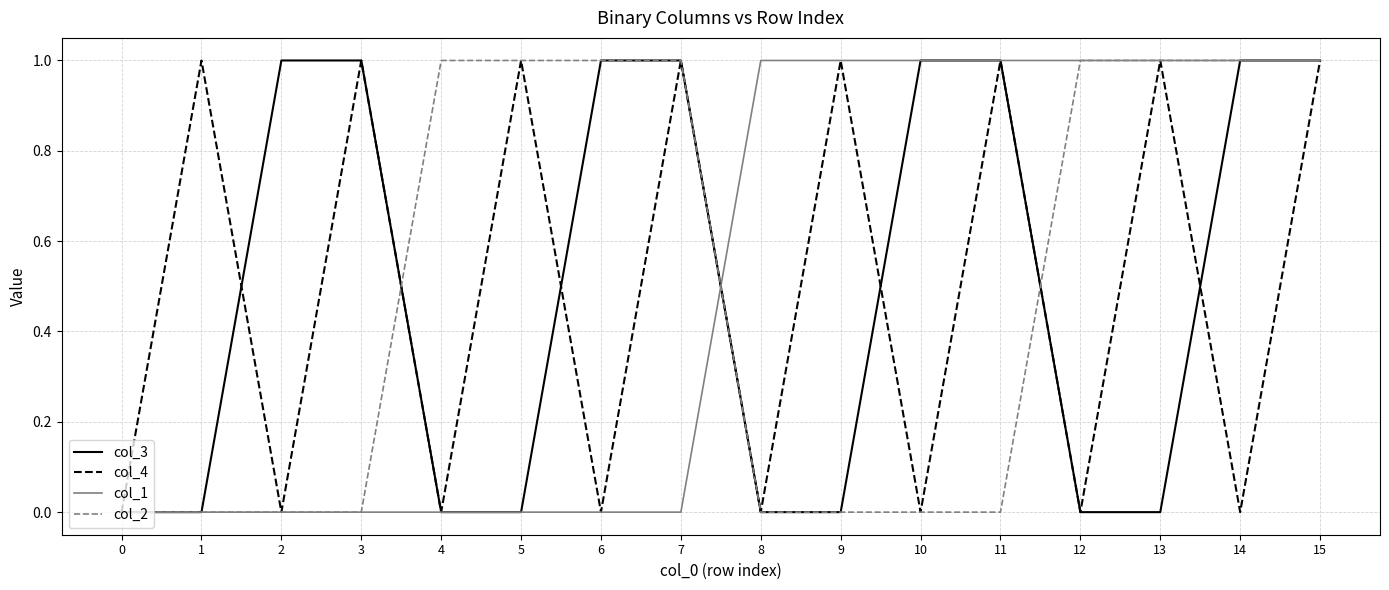

Is the value of col_3 at 6 greater than the value of col_4 at 14?

Yes